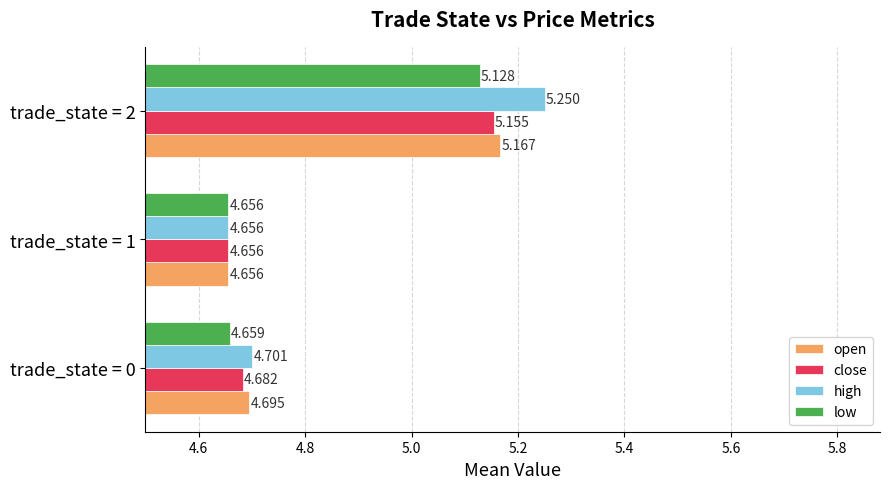

Which series has the widest spread of values?

high